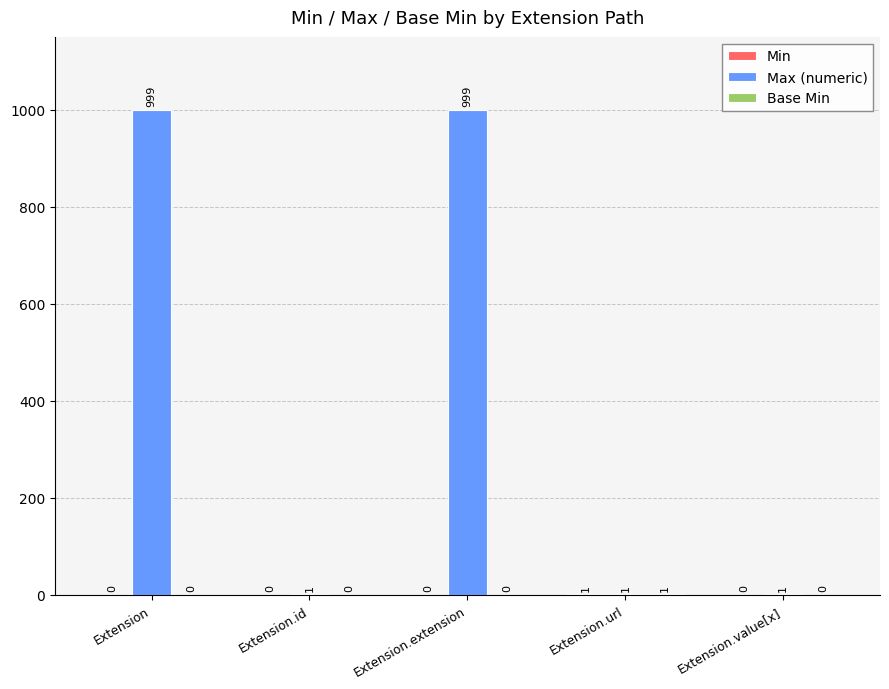

What is the difference between the Max (numeric) values at Extension.id and Extension.extension?

998